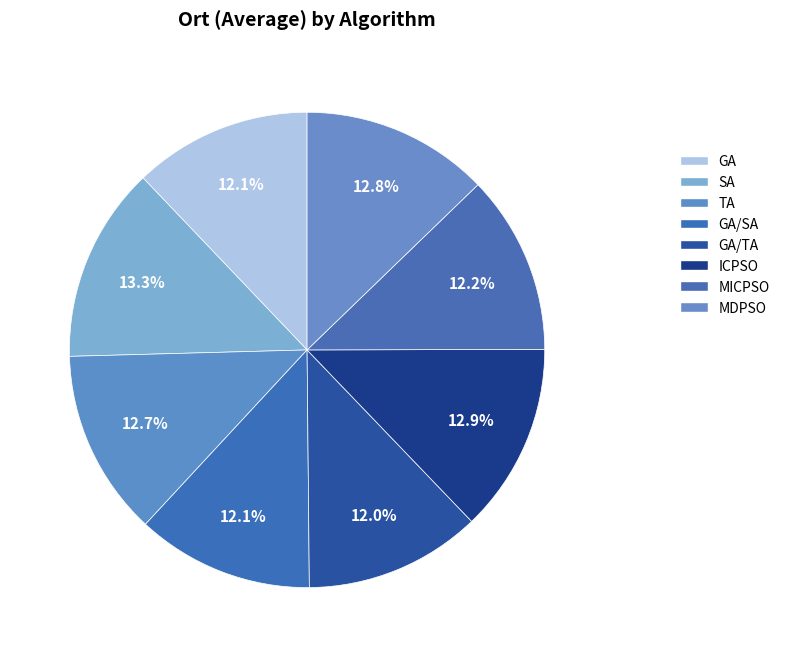

How many slices are in this pie chart?

8